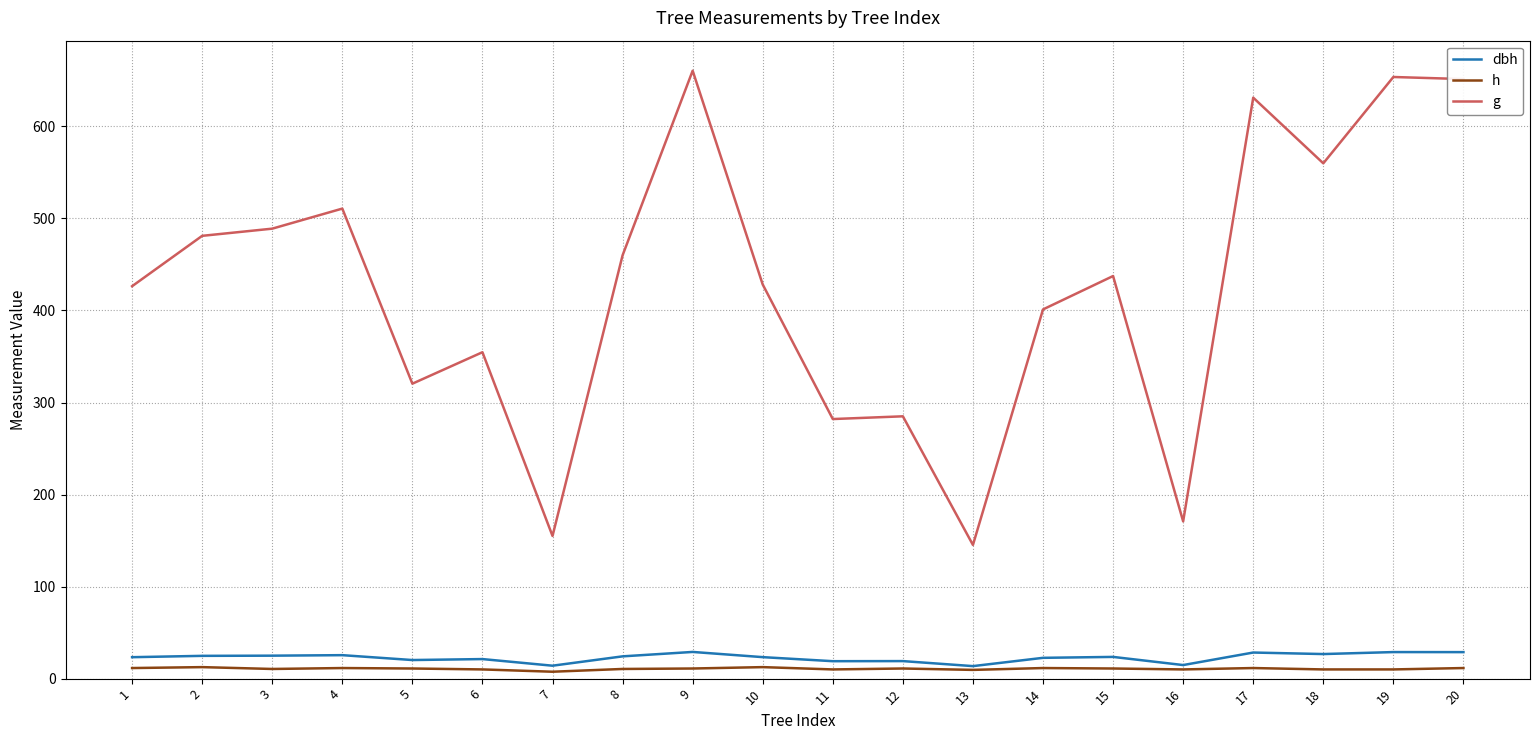

True or false: g and h cross at least once.

False